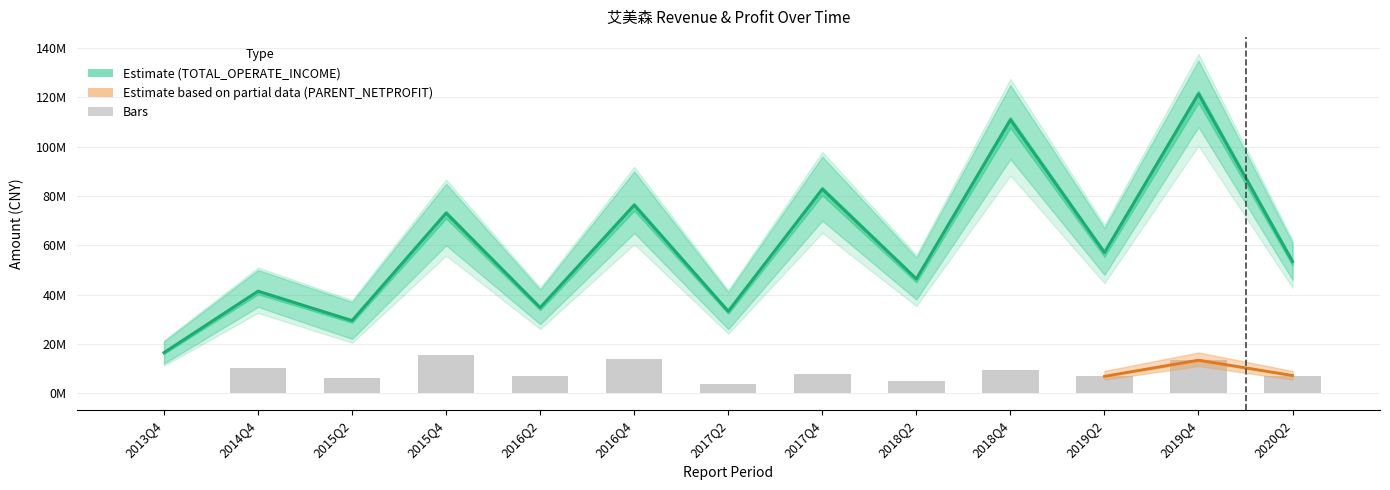

Which series has the largest range (max minus min)?

TOTAL_OPERATE_INCOME